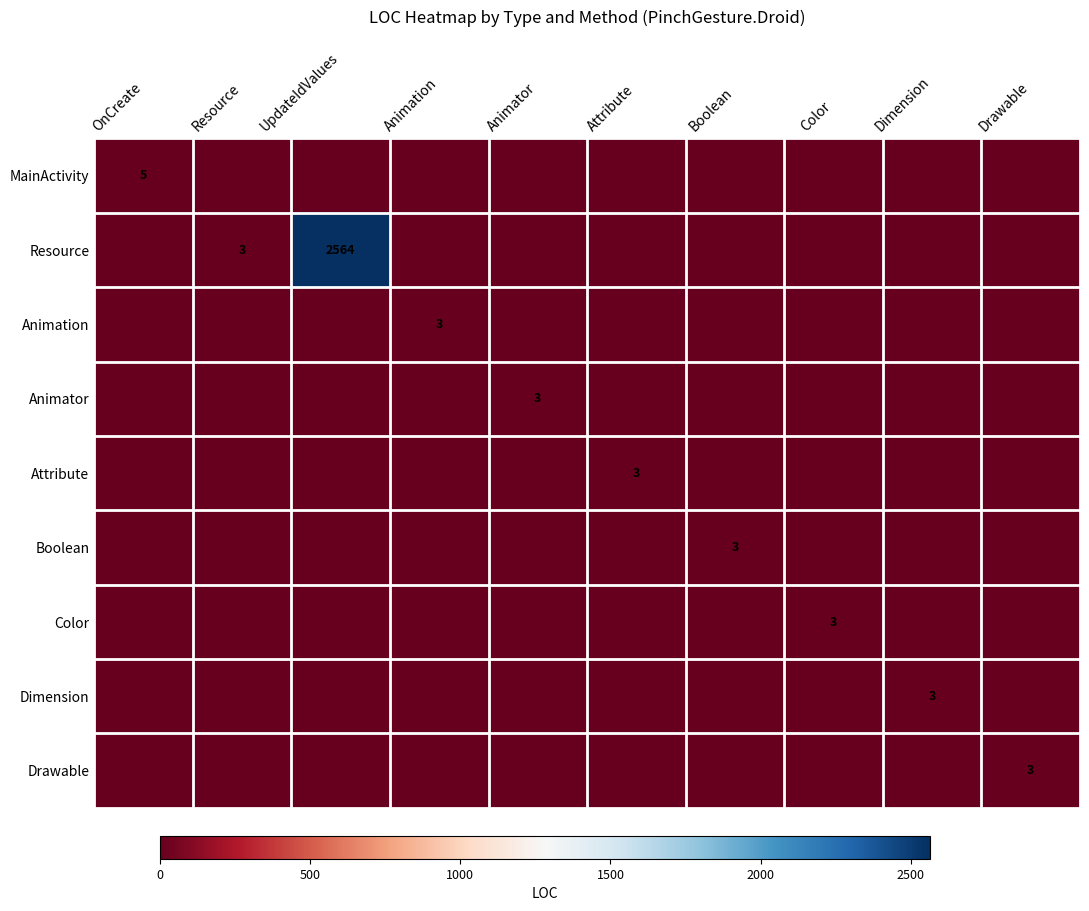

The value of Animation at Animation is 2. True or false?

False